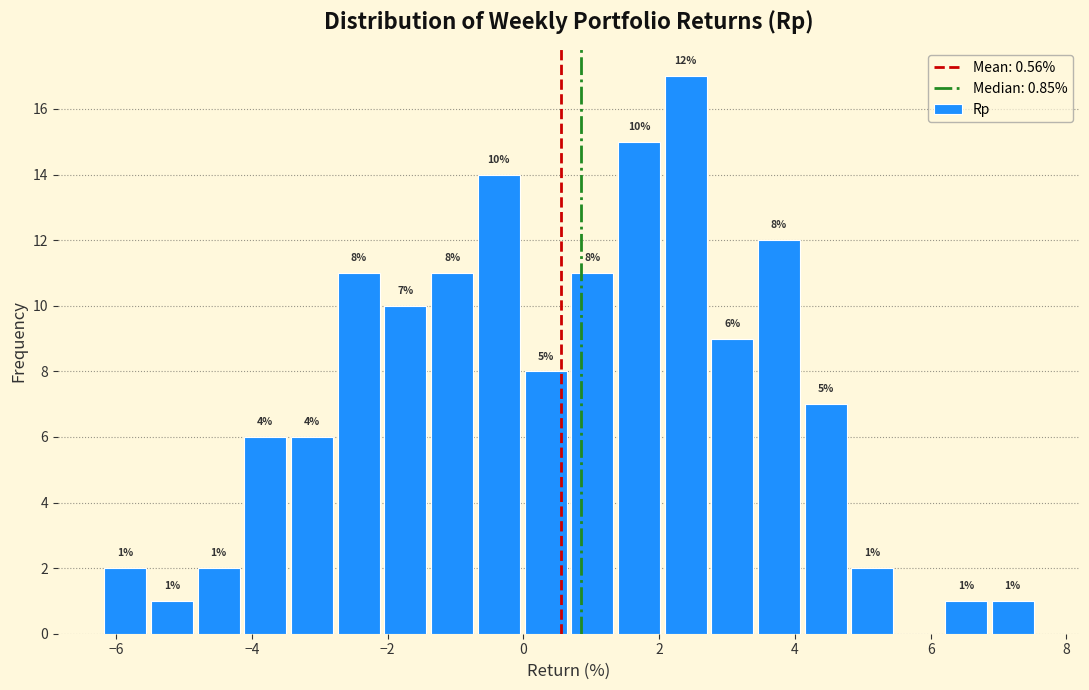

Read against the x-axis, roughly where is the centre of the tallest bar?

2.4